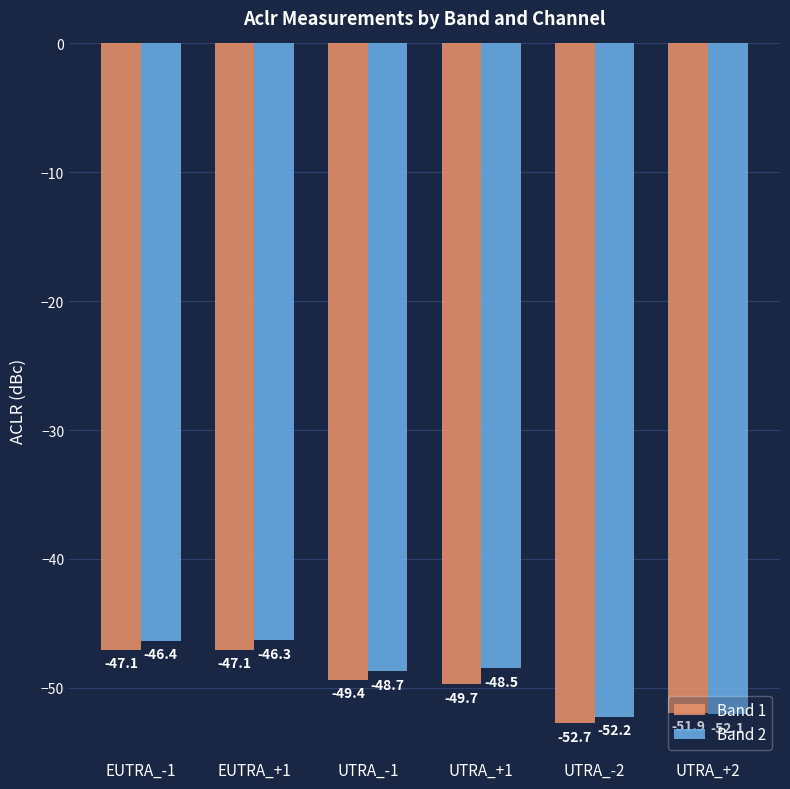

What position from the left is EUTRA_+1?

2